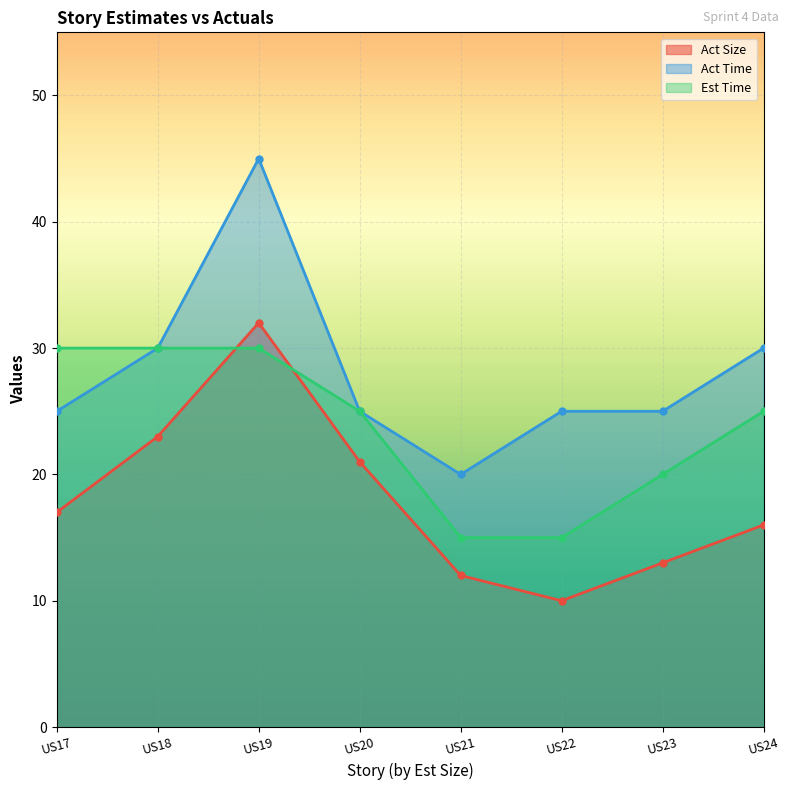

Where is the first local minimum for Act Size?

US22